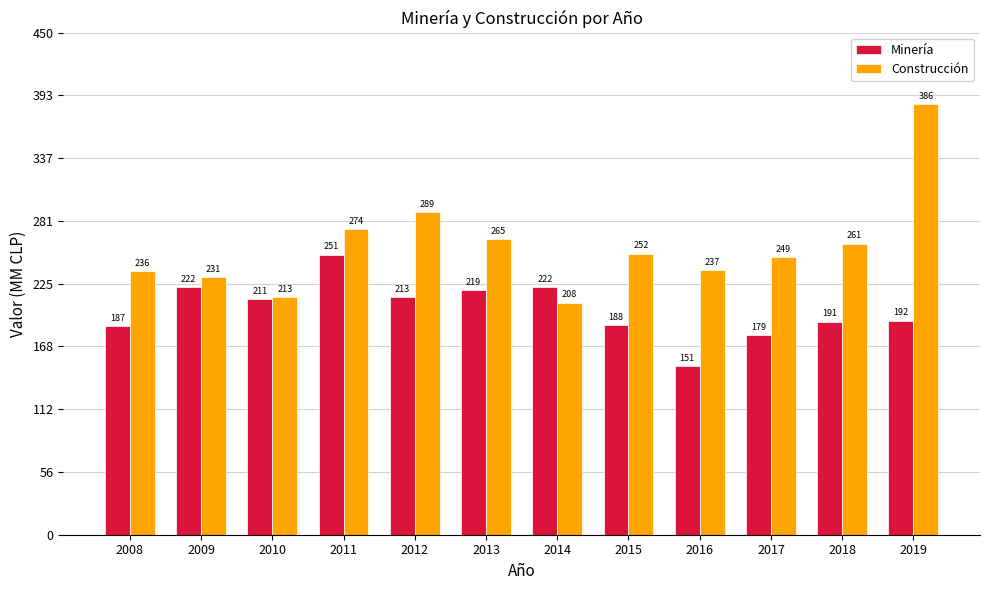

Read the Construcción value at 2015, to the nearest 5.

250